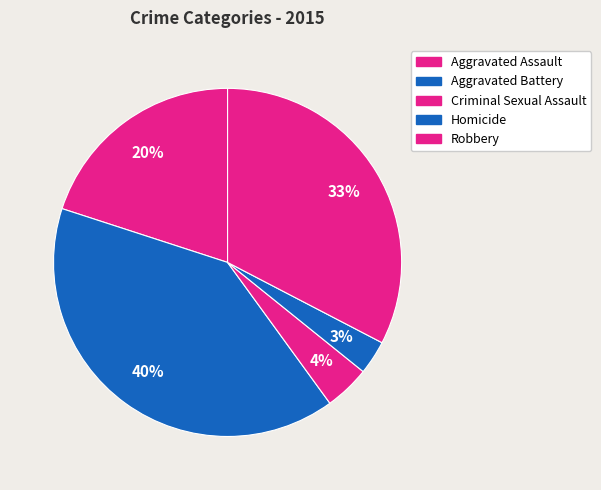

Does Robbery account for over 50% of the chart?

No